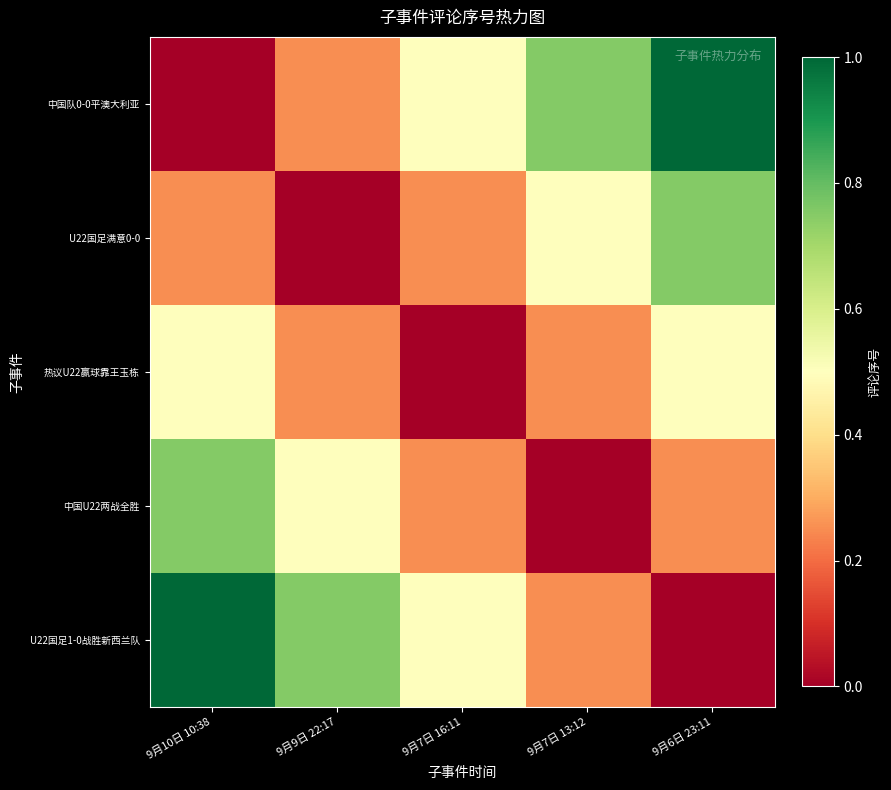

How many series are shown in this chart?

5